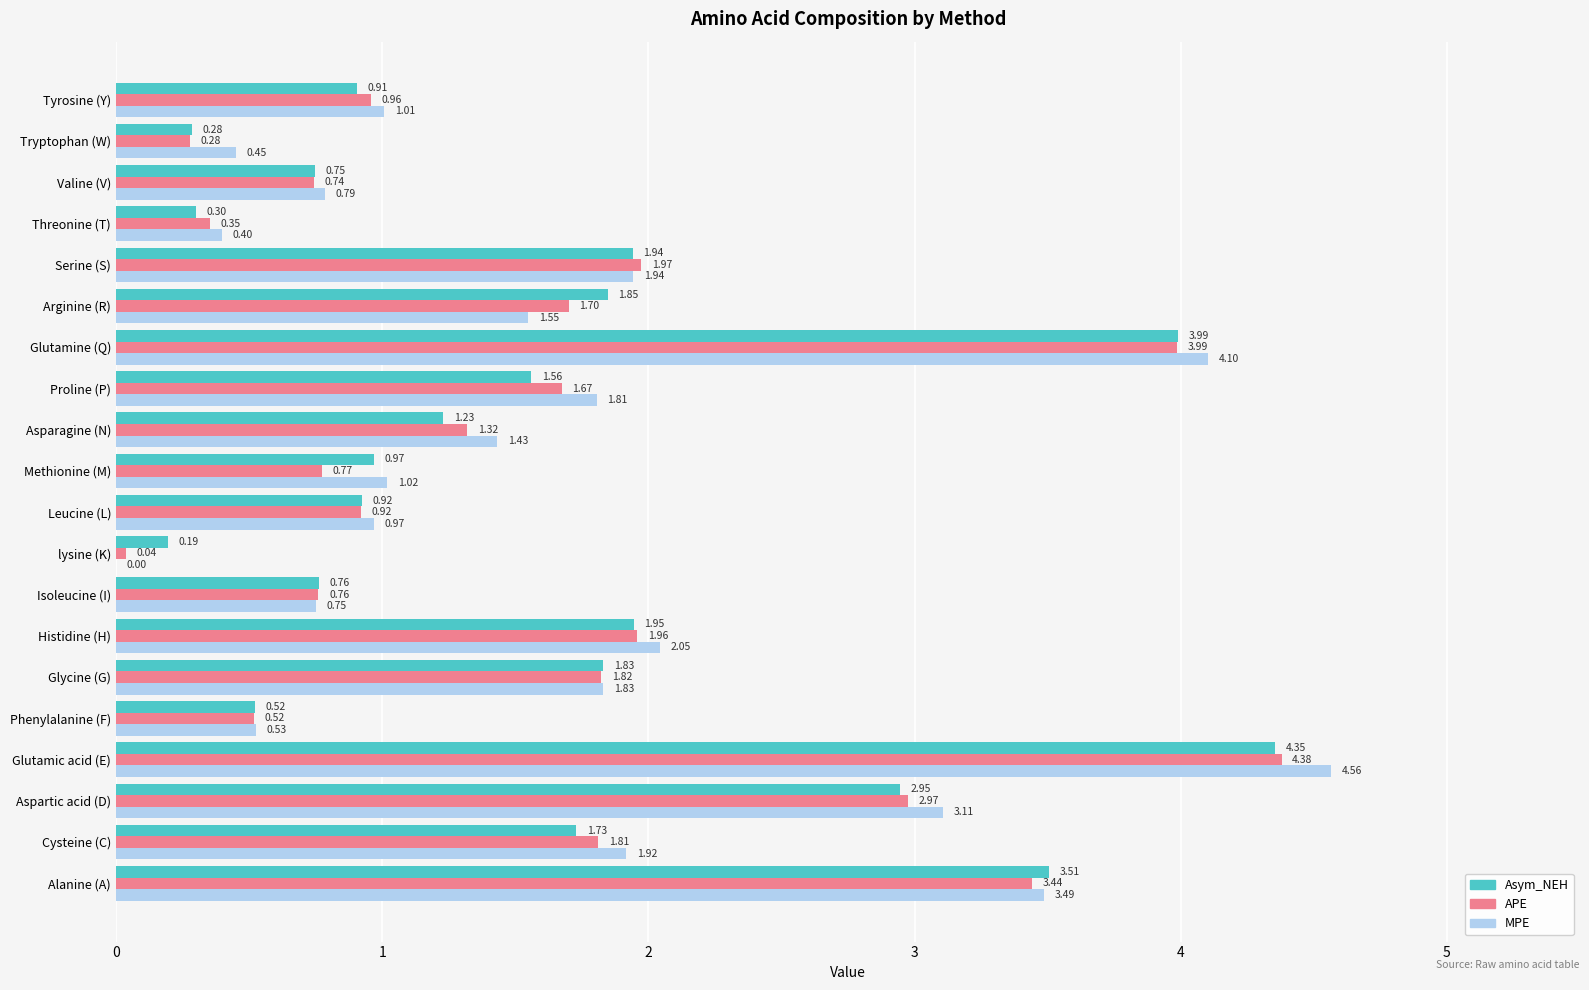

At which label is APE closest to 2?

Serine (S)